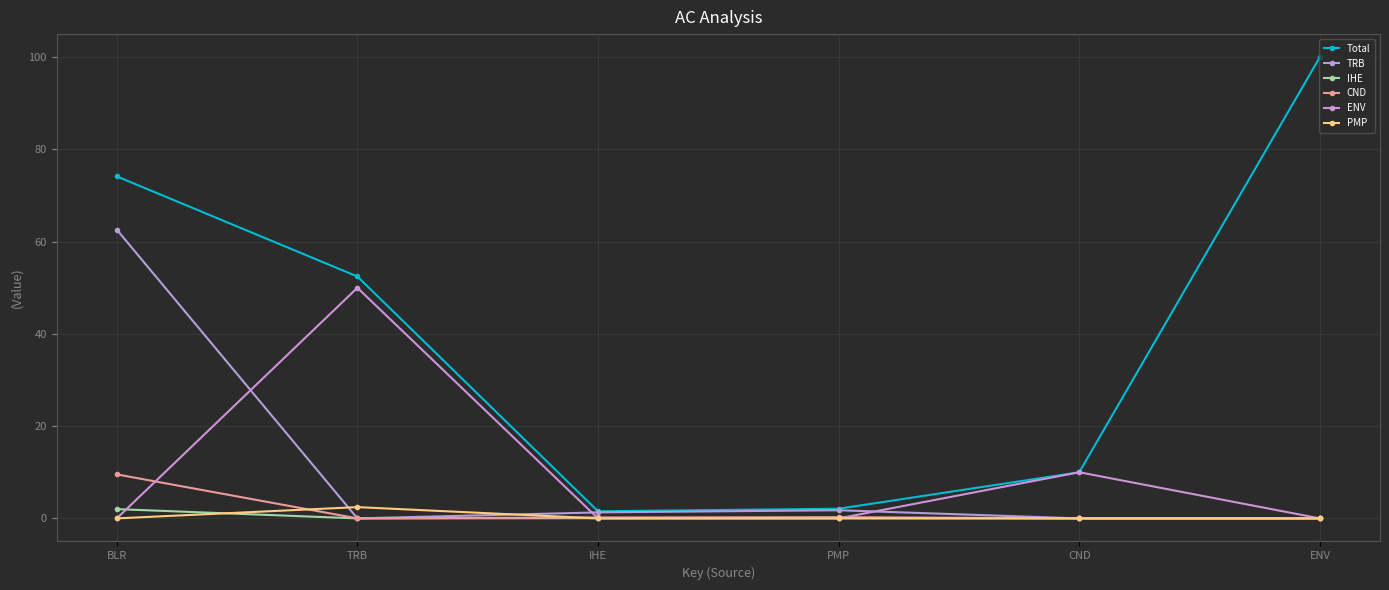

What are all the series names shown in the legend?

Total, TRB, IHE, CND, ENV, PMP